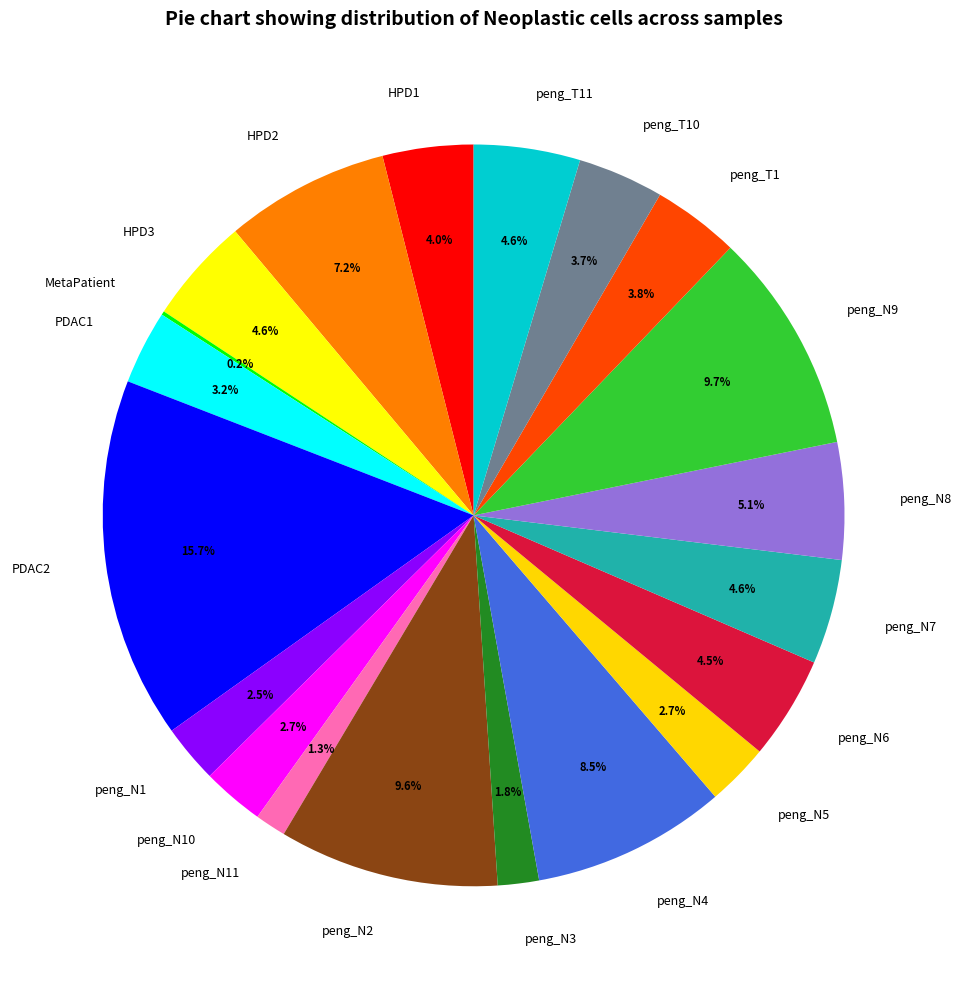

To the nearest percent, what is the average slice percentage?

5%